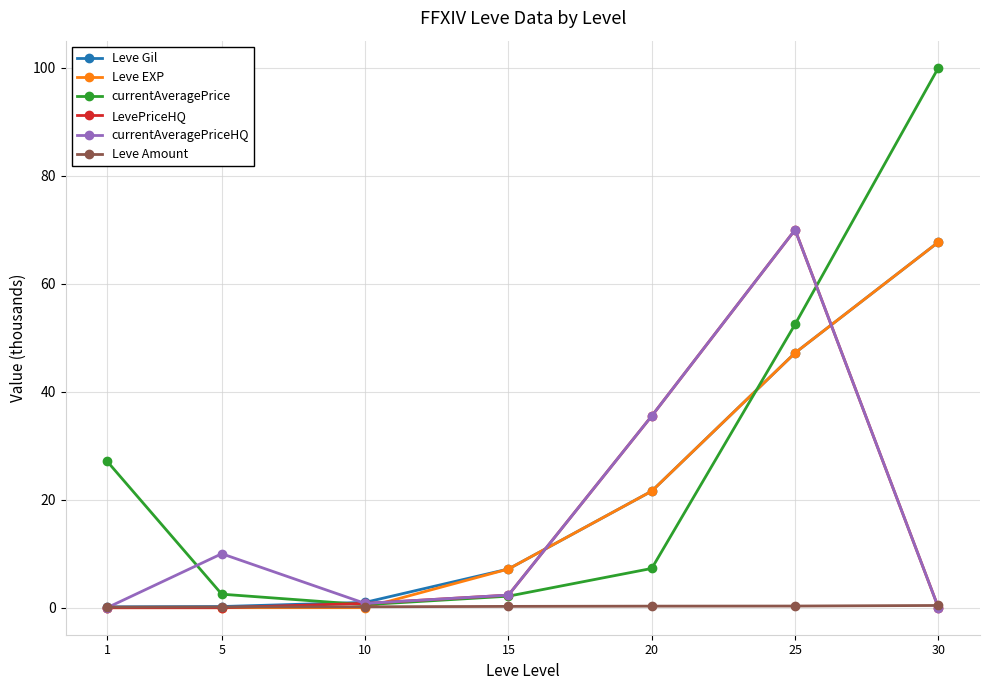

The currentAveragePrice series shows 0.6 at 10. True or false?

True